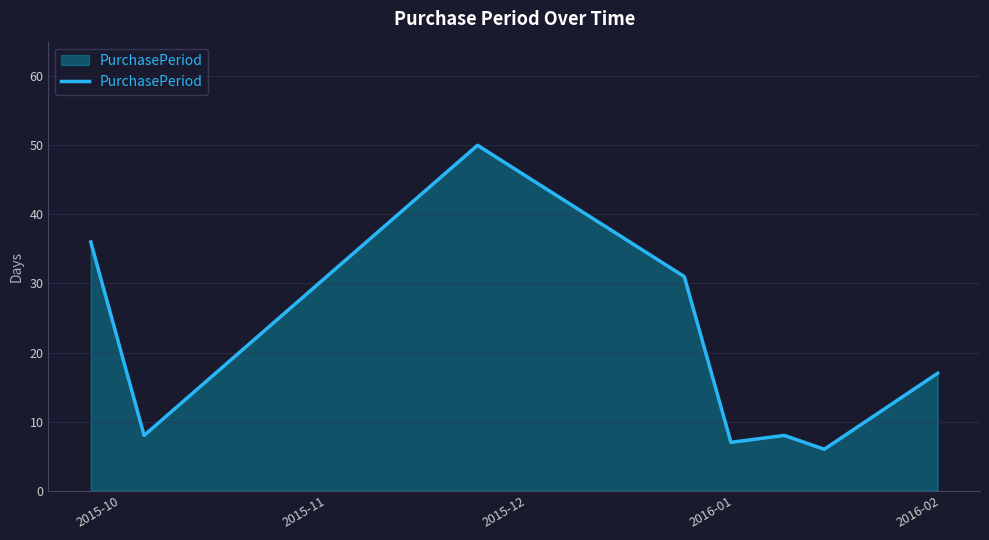

What is the sum of all values?

163